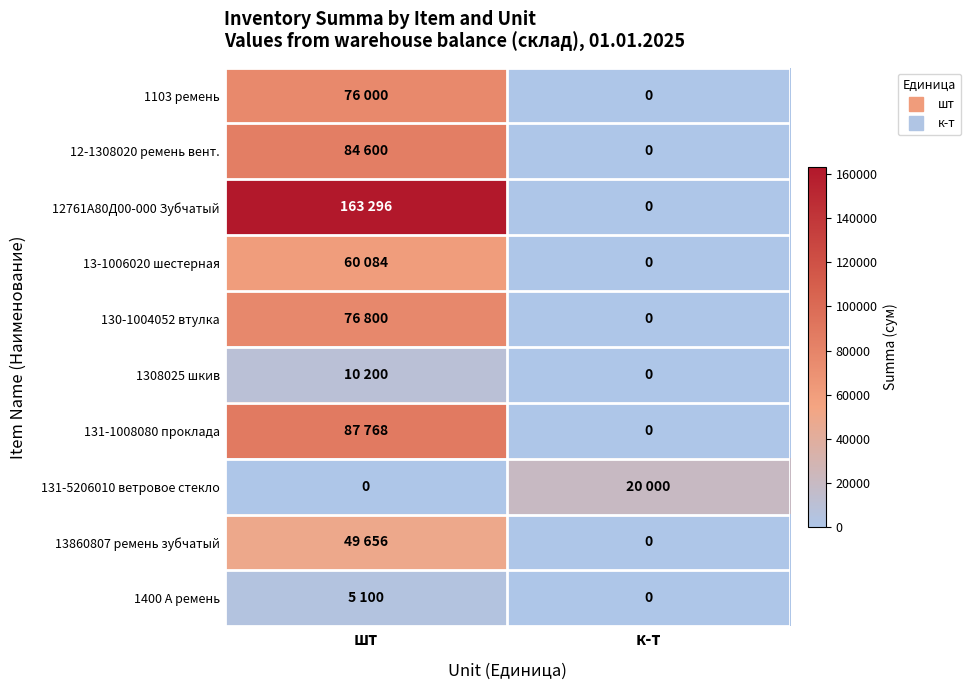

What is the greatest value displayed?

163296